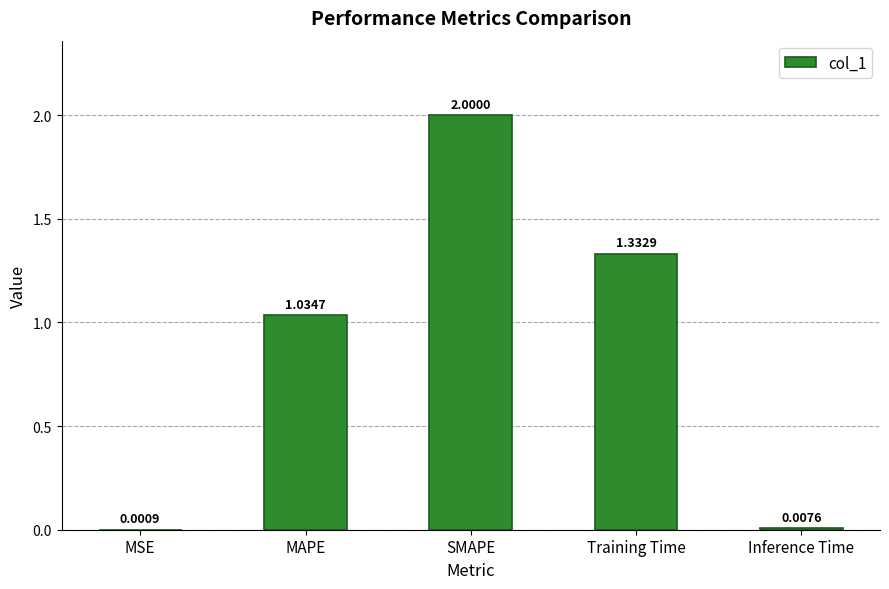

At which category does the chart reach its peak across all series?

SMAPE